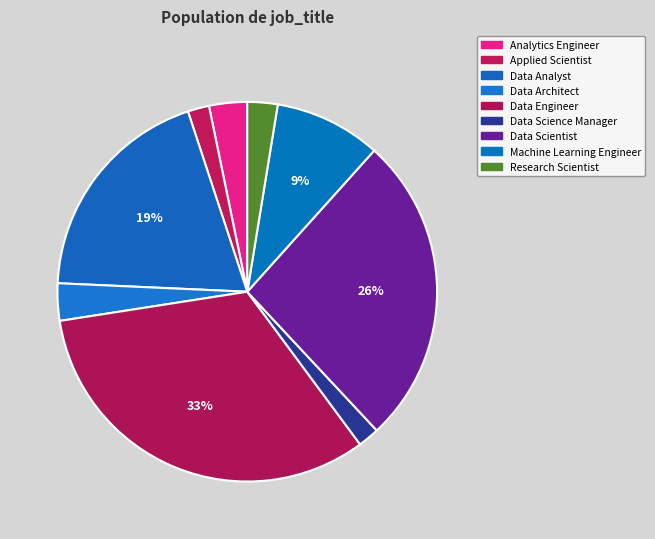

Count the number of slices in the pie.

9